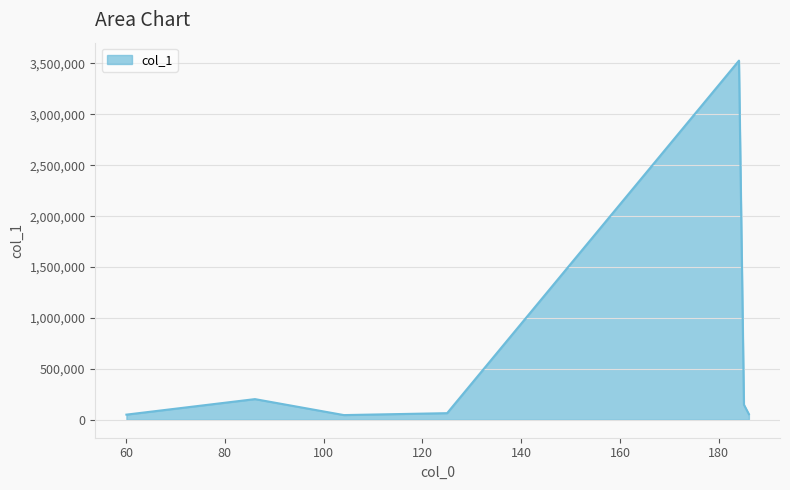

What is the difference between the maximum and minimum values?

3481999.7